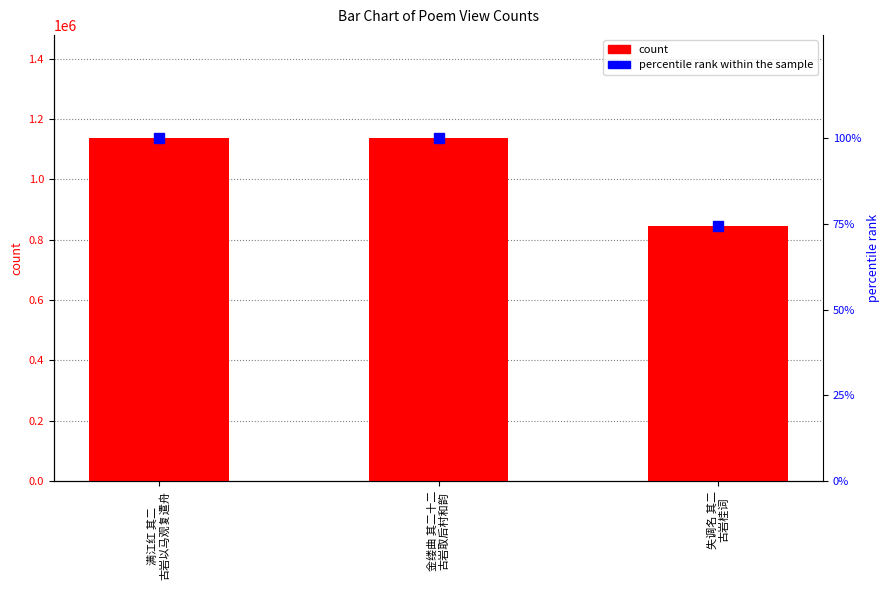

Which category has the highest value across all series?

满江红 其二
古岩以马观复遣舟